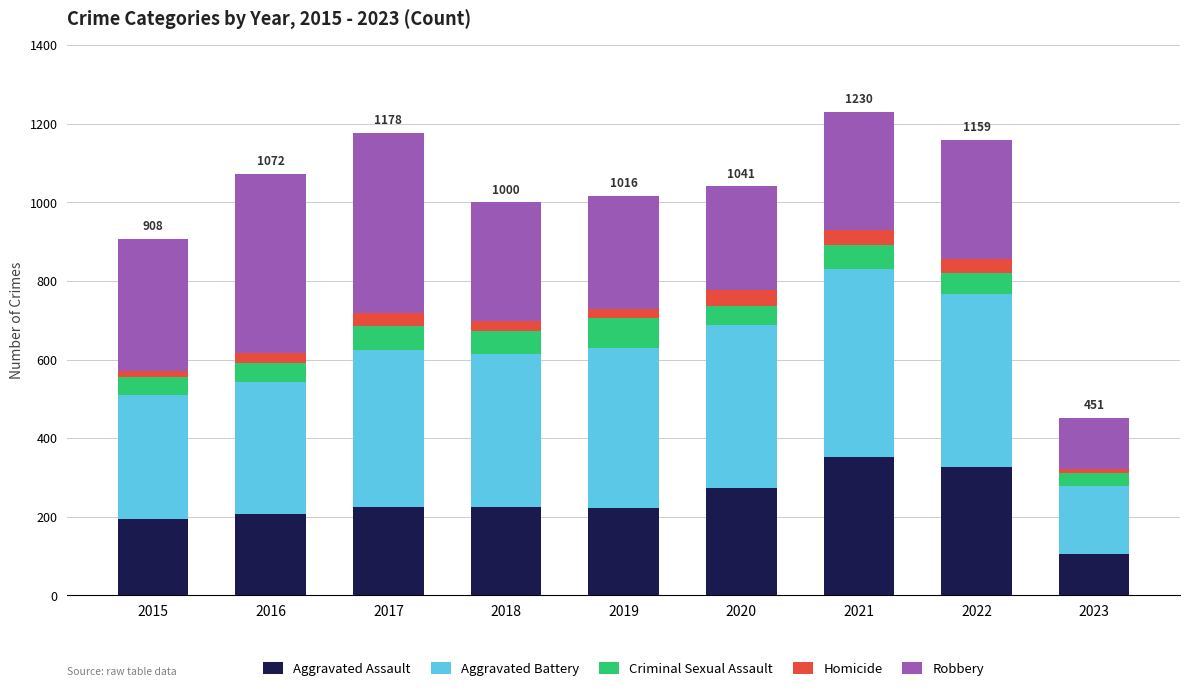

What is the total value across all series at 2021?

1230